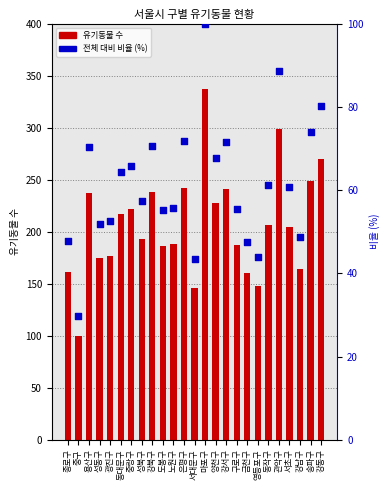

What are all the series names shown in the legend?

유기동물 수, 전체 대비 비율 (%)